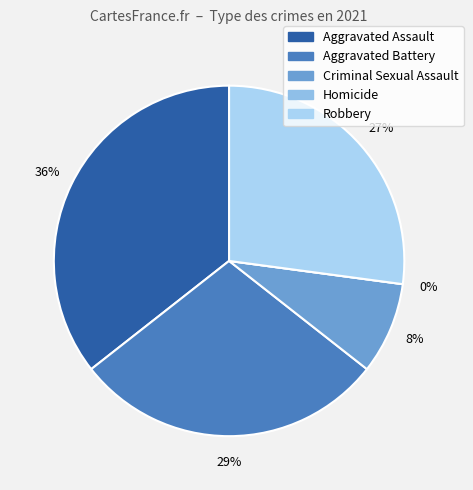

What percentage do Robbery and Homicide together represent?

27.1%